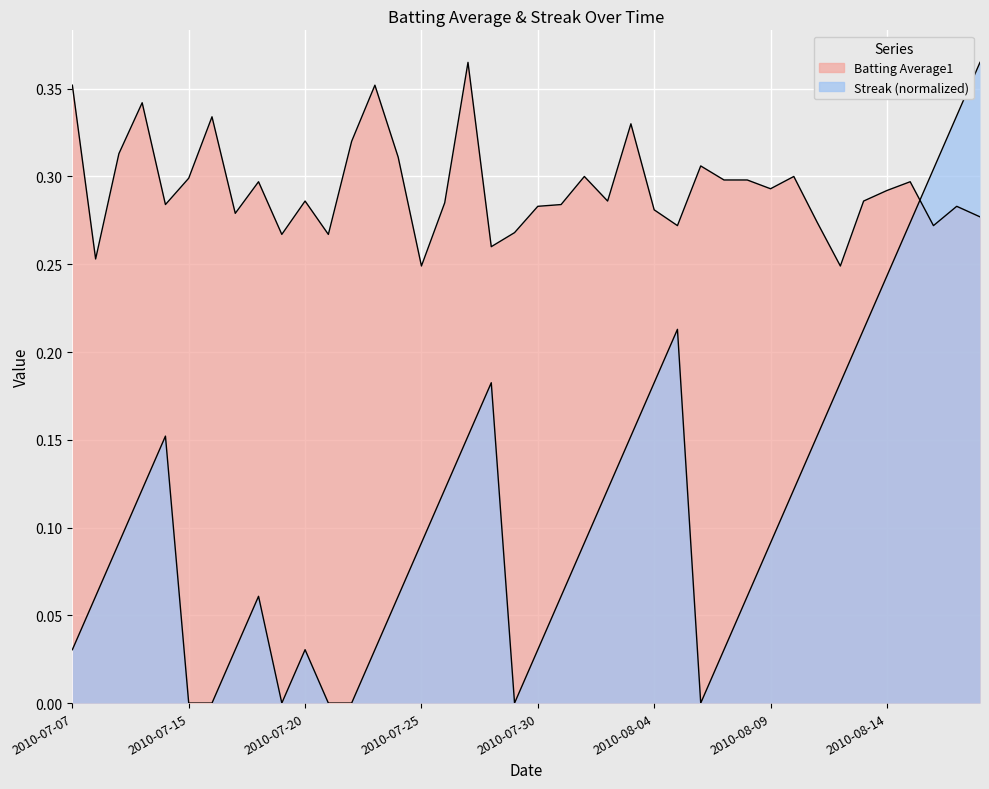

What is the lowest value of the Batting Average1 series?

0.2